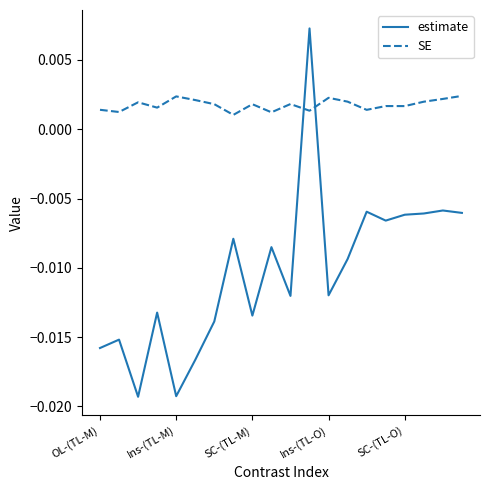

Which series ends up on top after the final intersection of SE and estimate?

SE